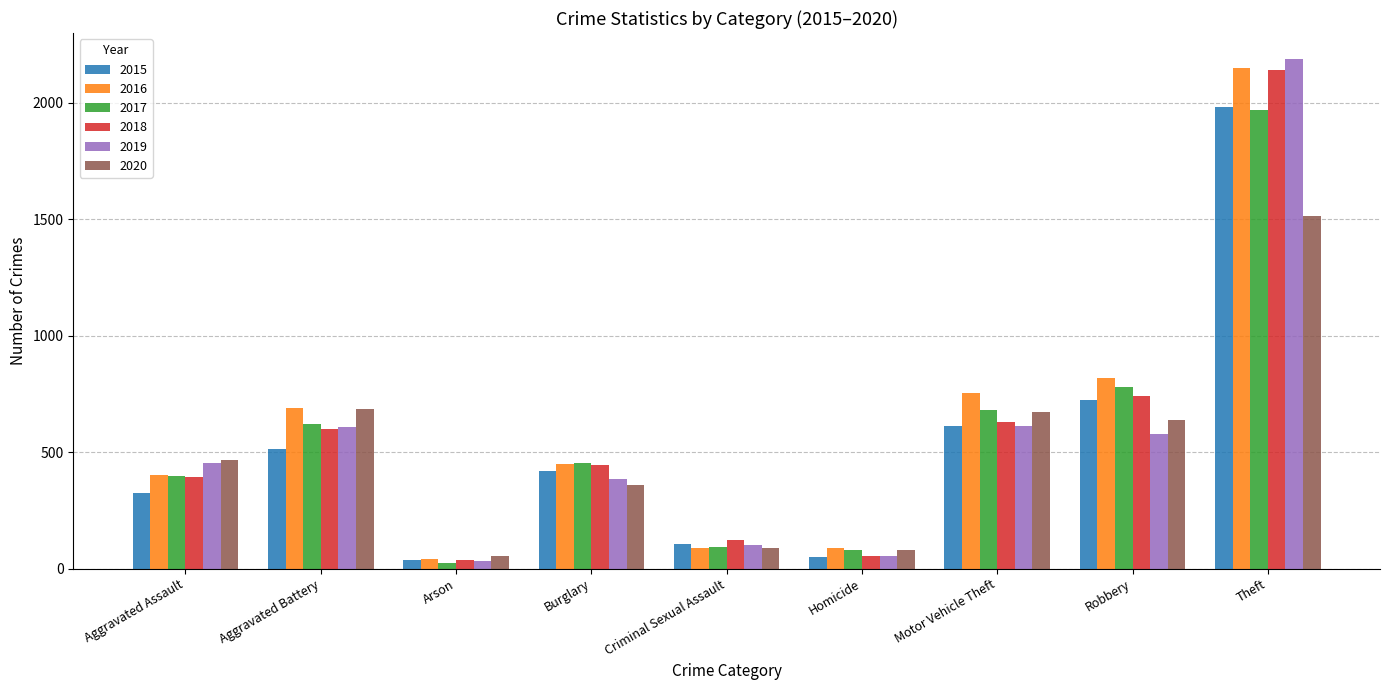

Which series changed the most between Aggravated Assault and Aggravated Battery?

2016